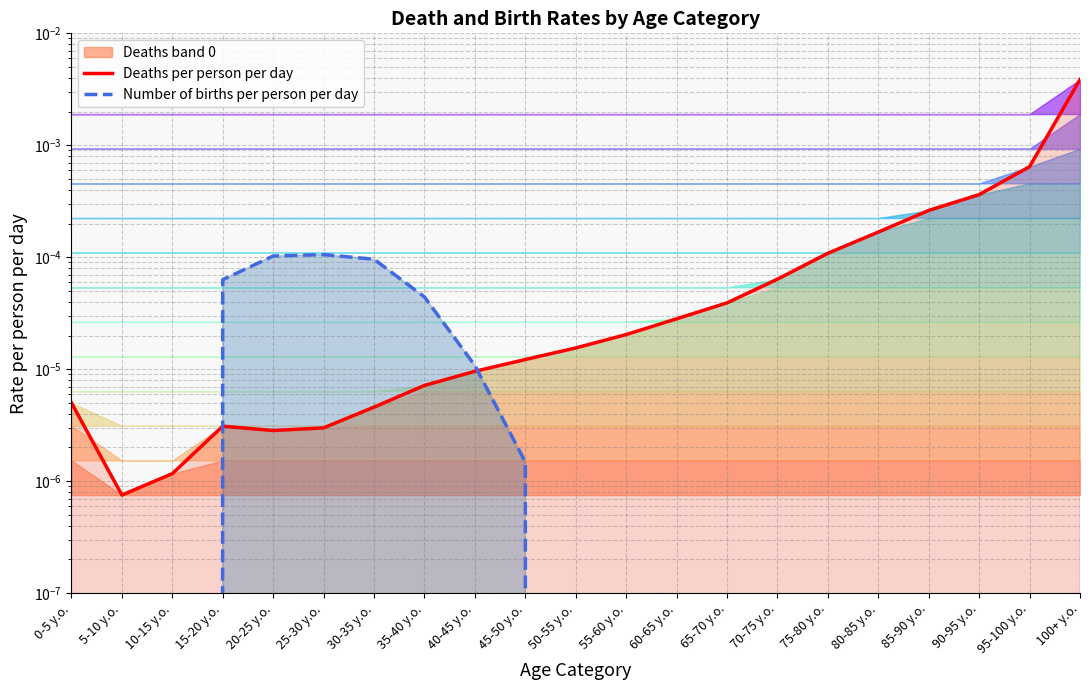

What is the label of the 9th point from the left?

40-45 y.o.